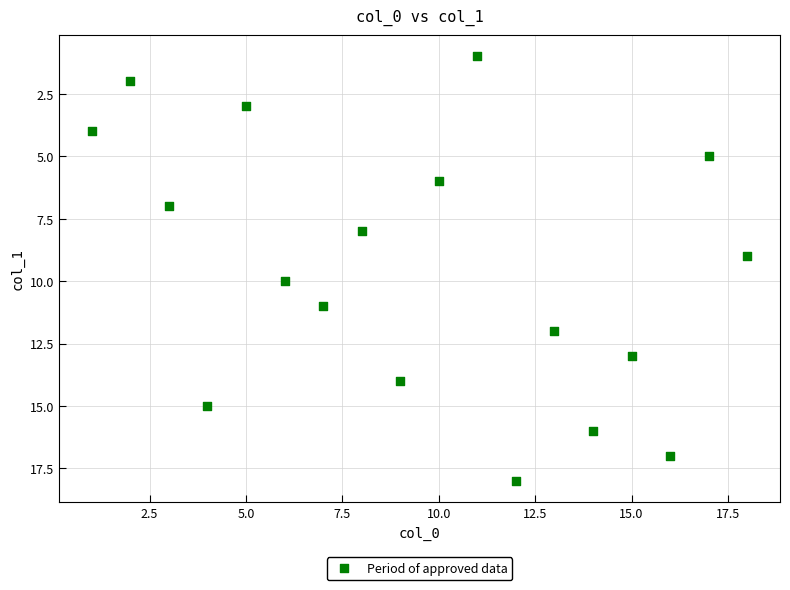

Count the number of points in this scatter plot.

18